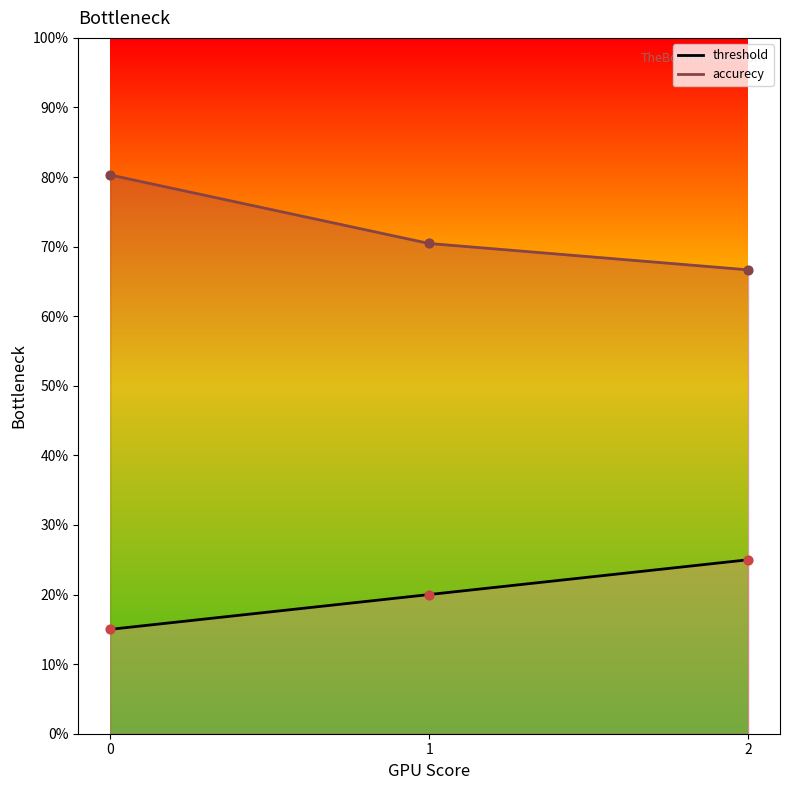

Which series reaches the maximum Y coordinate?

accurecy